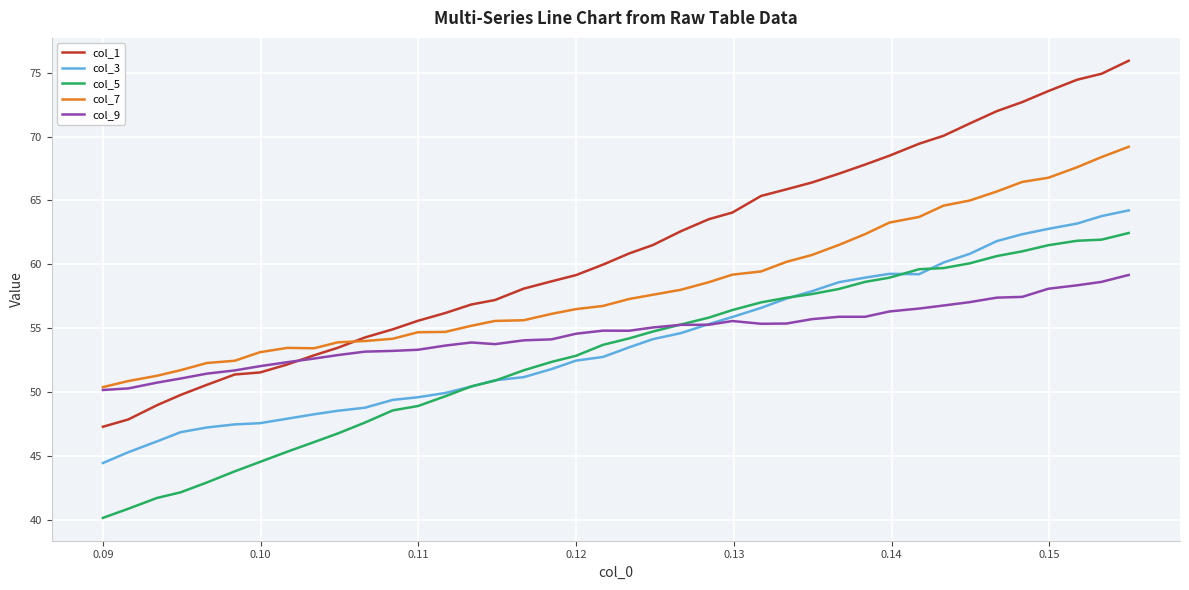

Which series has the largest total across all categories?

col_1